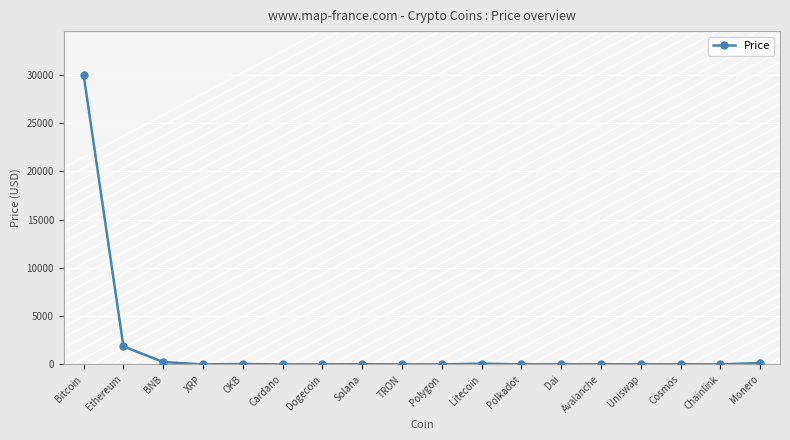

Is it true that the value at Bitcoin is 30032.7?

True